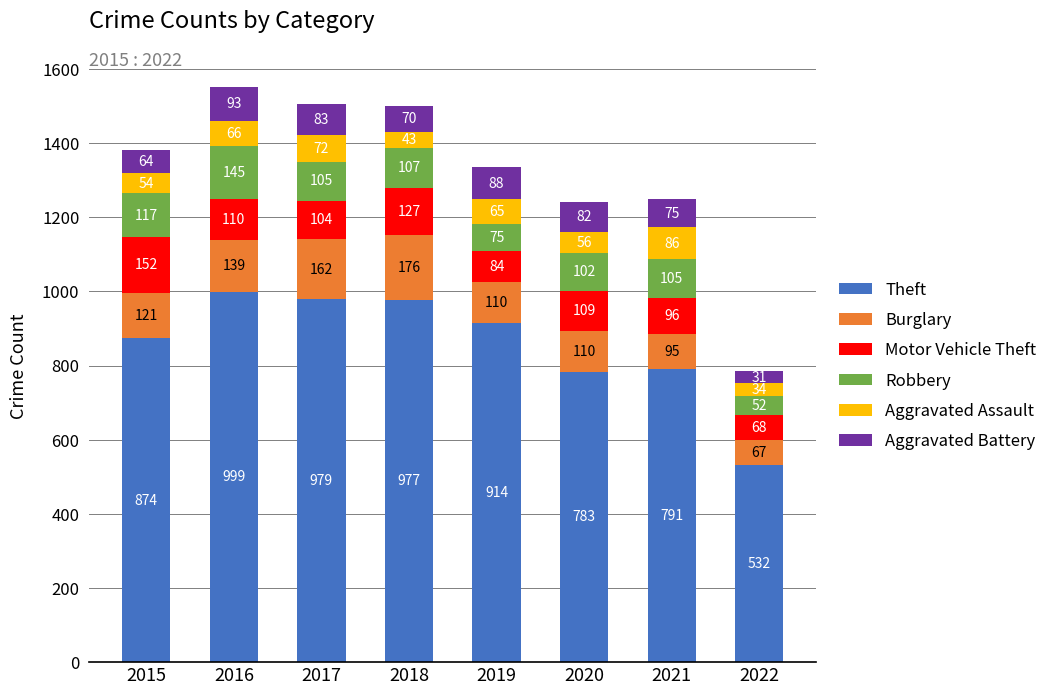

How many series are shown in this chart?

6